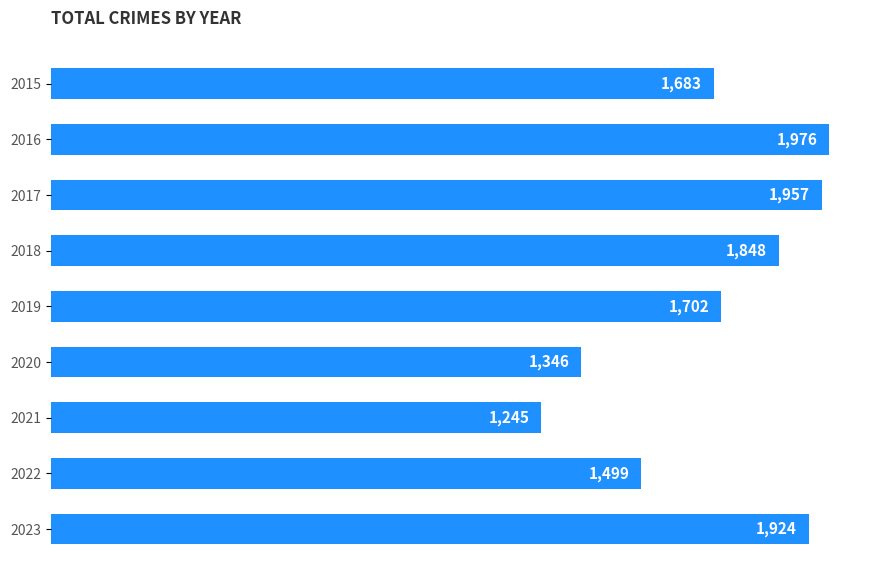

Count the number of categories in the chart.

9